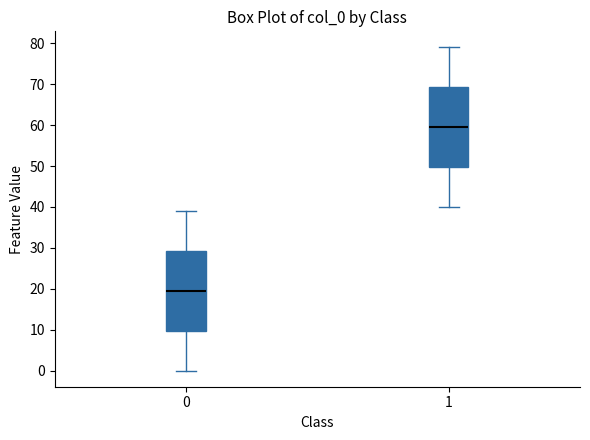

Reading left to right, transcribe this box plot: for each box, give where its median line is, the range the box spans, and where its two whiskers end, as read against the y-axis. The values are not printed on the chart, so give them approximately, as read against the axis.

0: median 20, box 10 to 29, whiskers 0 to 39
1: median 60, box 50 to 69, whiskers 40 to 79